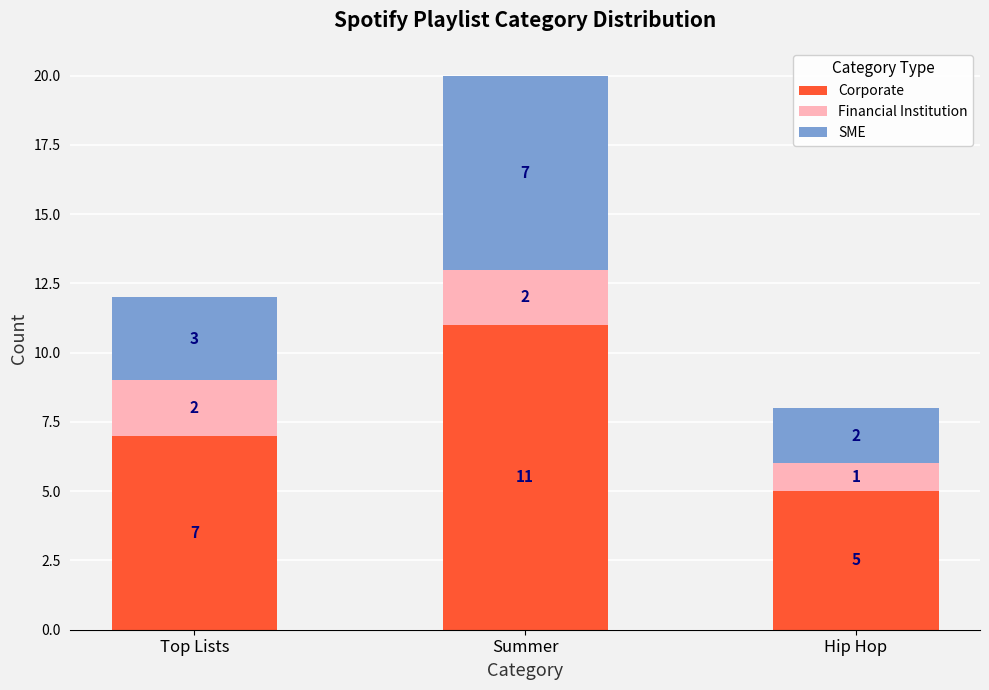

The value of Corporate at Summer is 19. True or false?

False